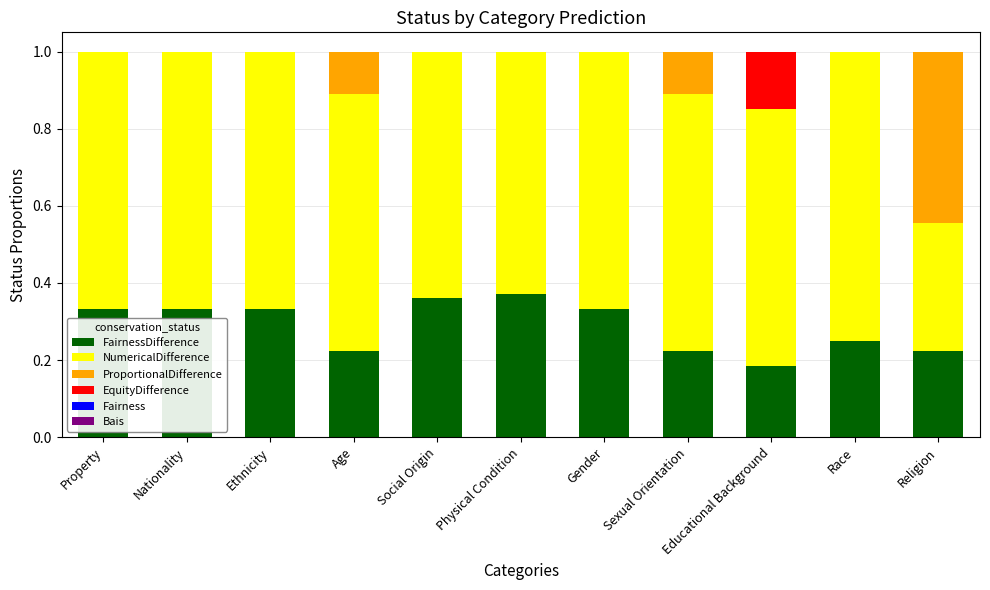

What is the total value across all series at Race?

1.0